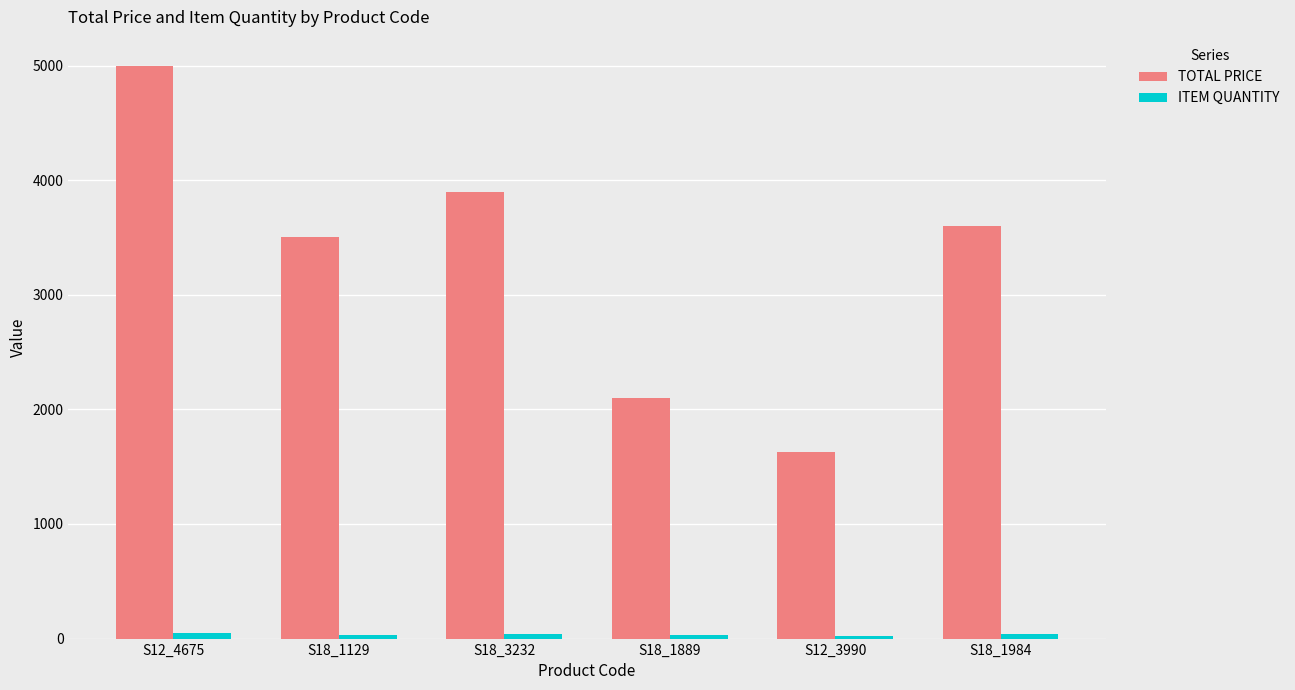

How many data points in TOTAL PRICE are less than 3600?

3